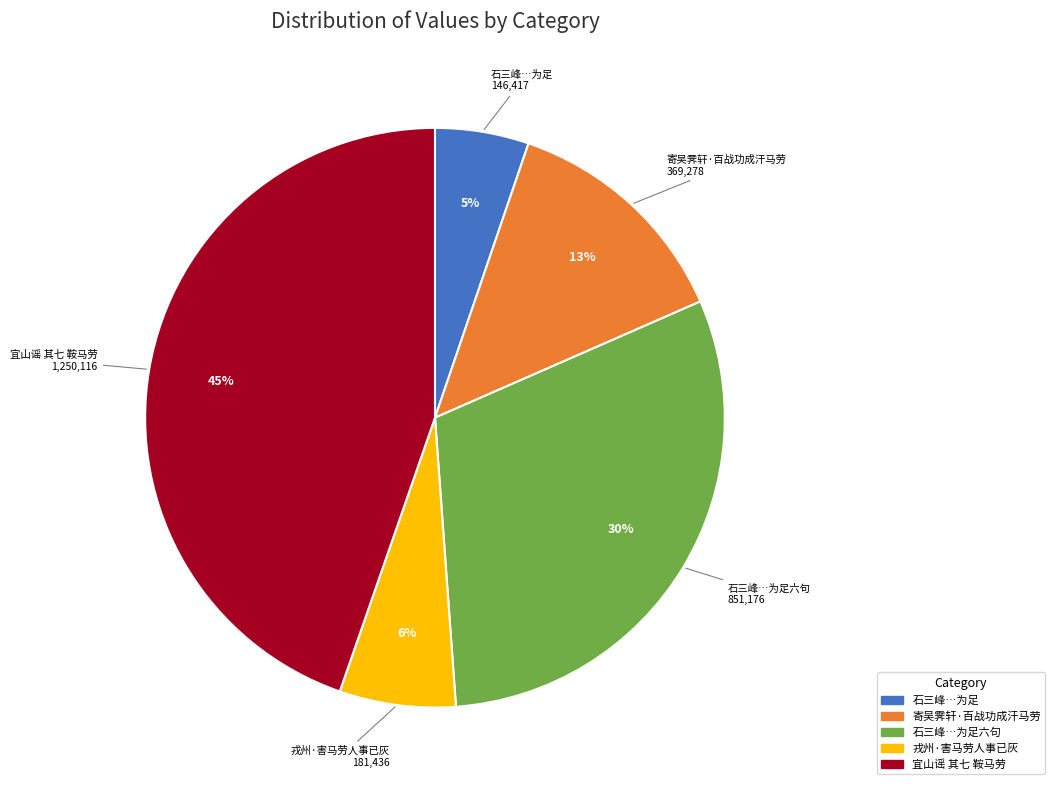

Count the number of slices in the pie.

5